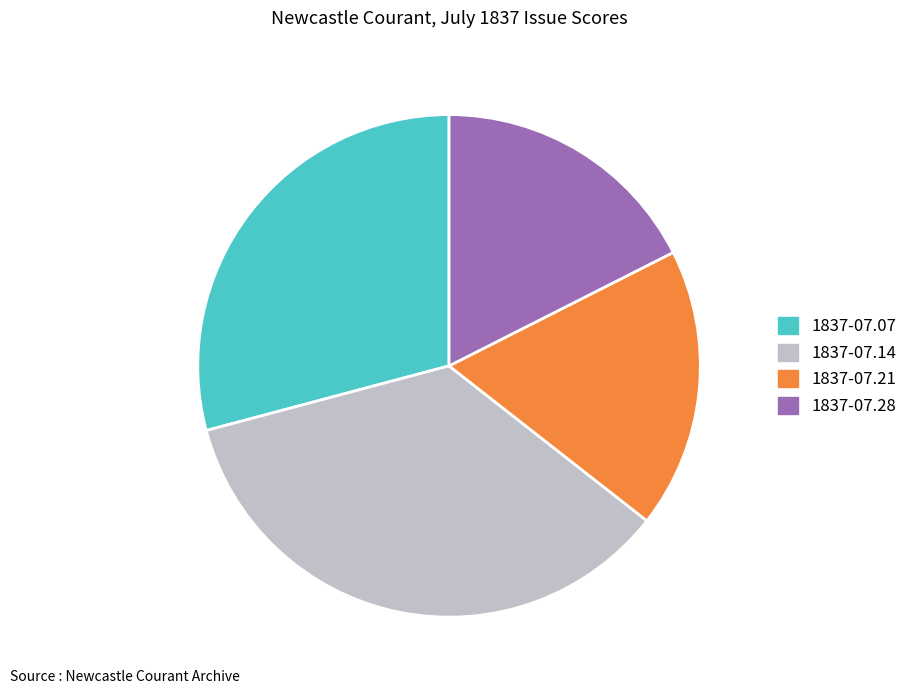

Does any single category account for the majority?

No